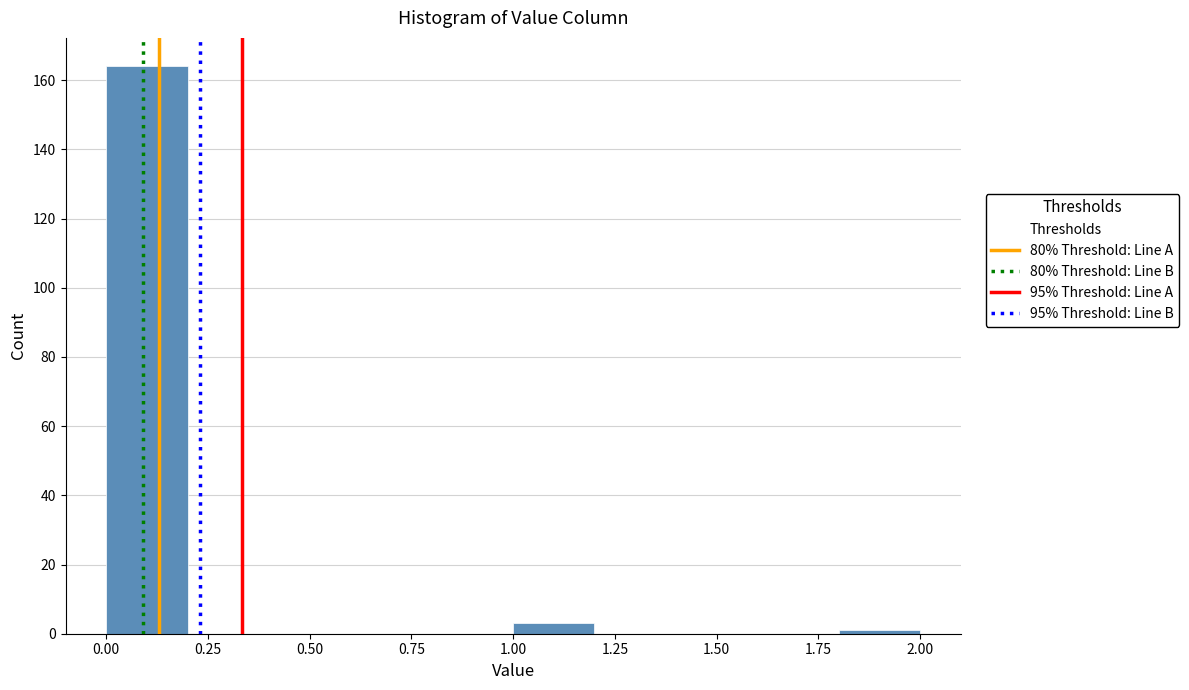

Over which range of the x-axis is the bar tallest?

0.0 to 0.2